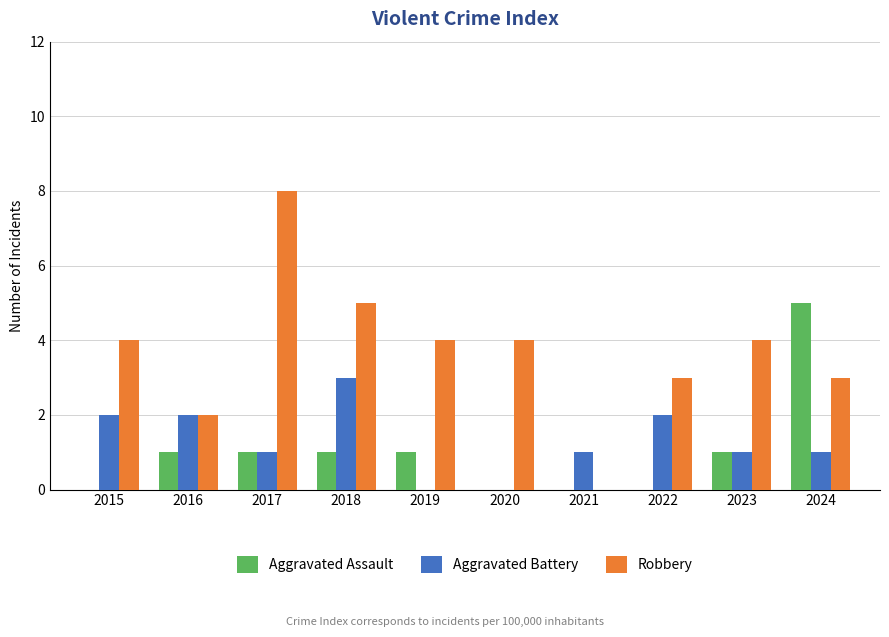

Are the bars horizontal?

No